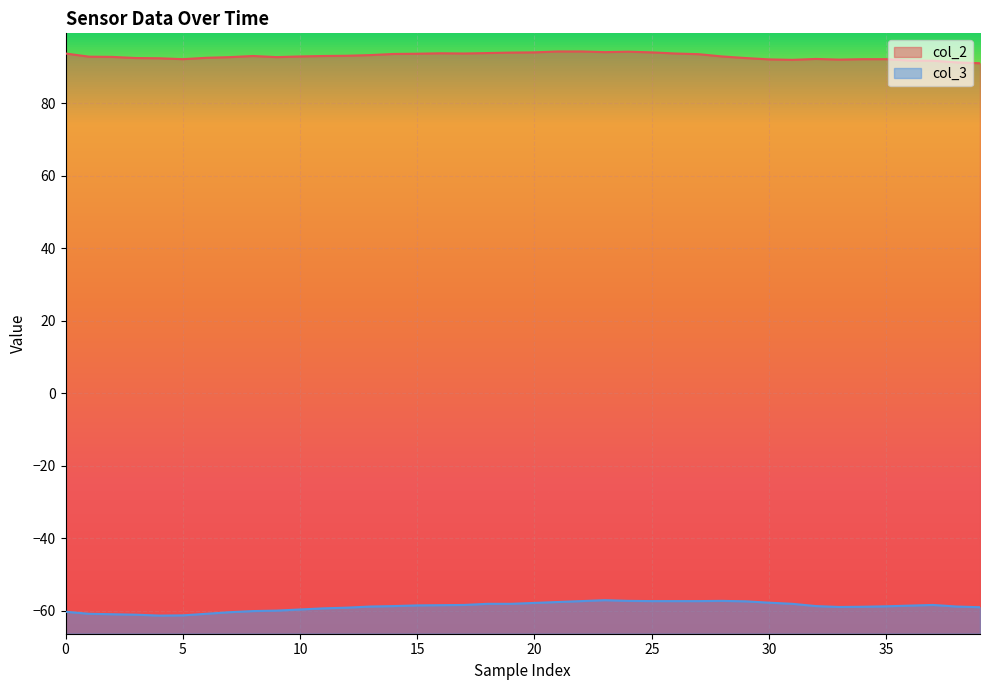

Which series has the largest total across all categories?

col_2